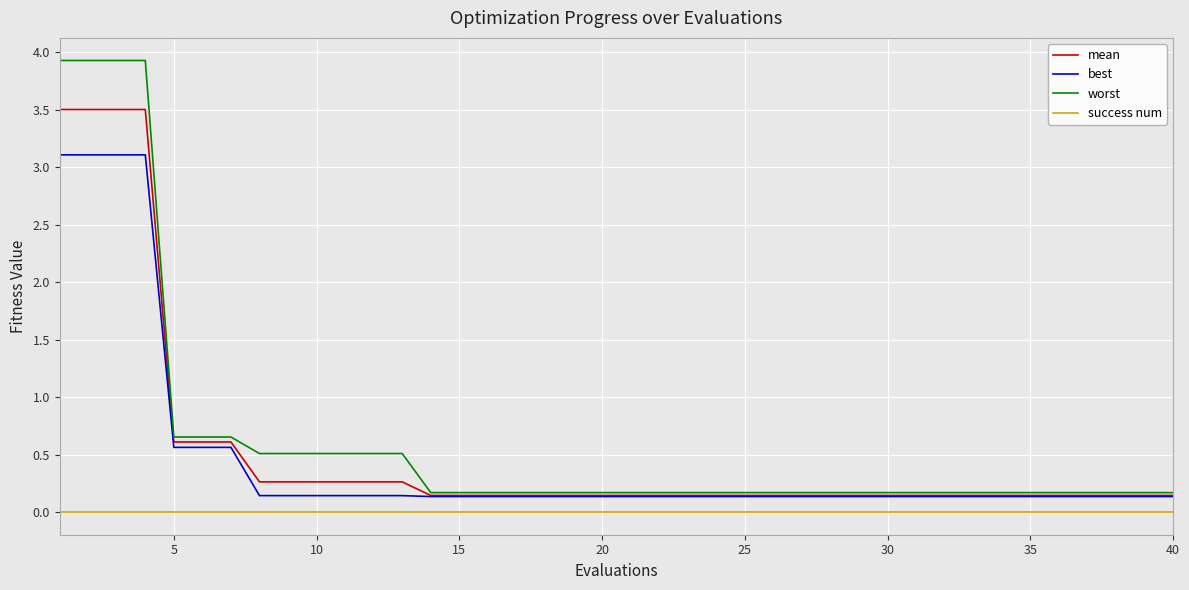

What is the greatest value displayed?

3.9